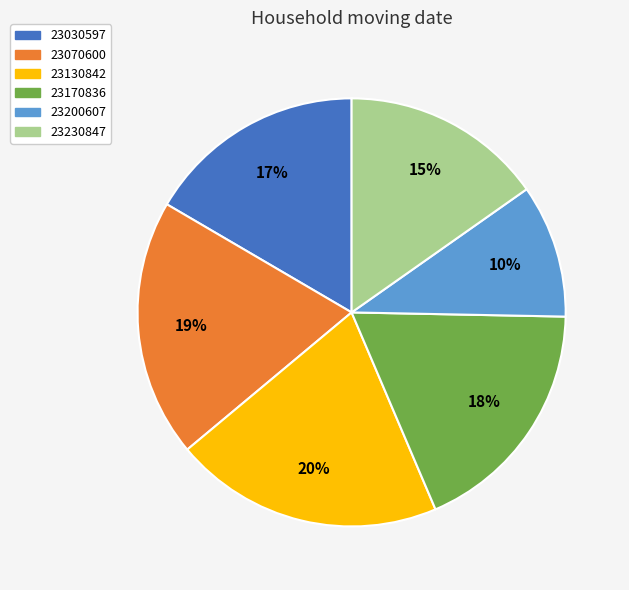

Combined, do 23130842 and 23070600 account for over 50%?

No